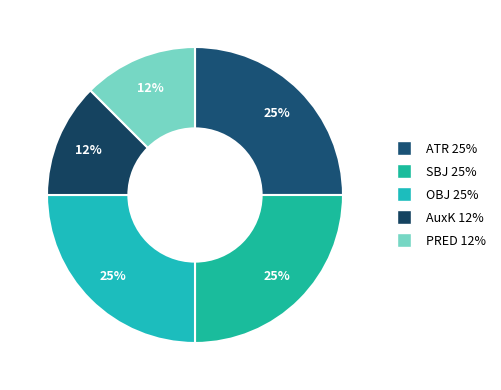

Which has a higher value, ATR or PRED?

ATR